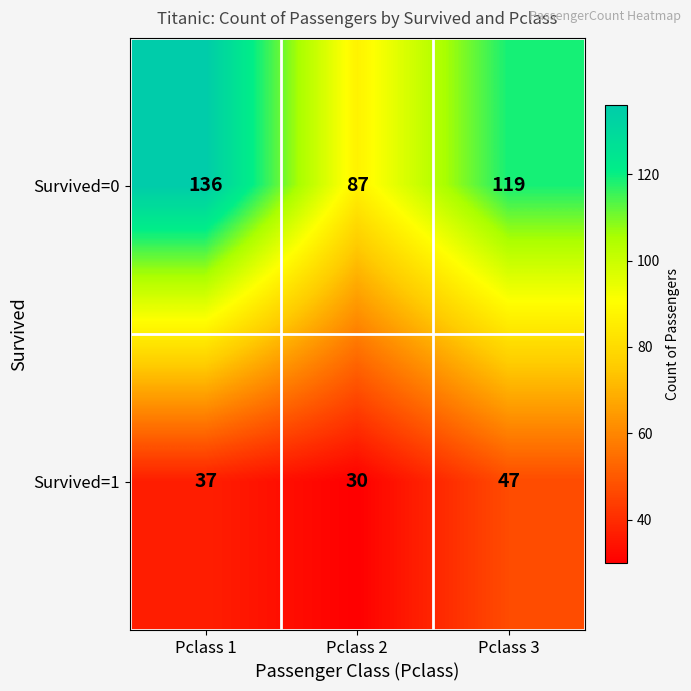

What is the difference between the Survived=1 values at Pclass 3 and Pclass 2?

17